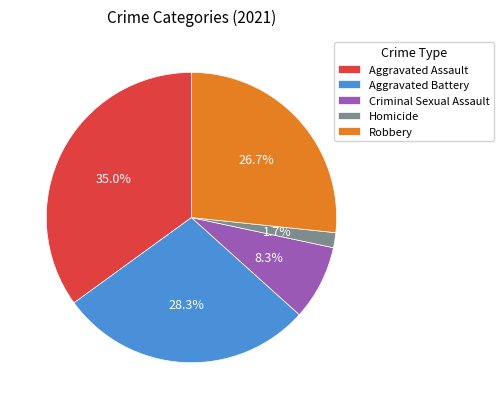

To the nearest percent, what portion does Homicide represent?

2%